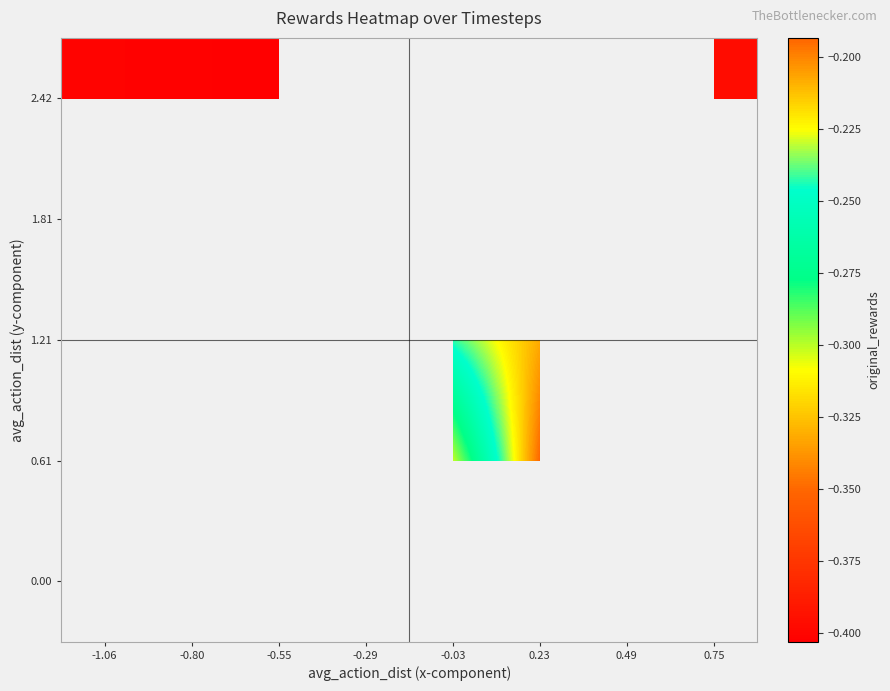

How many series are shown in this chart?

5